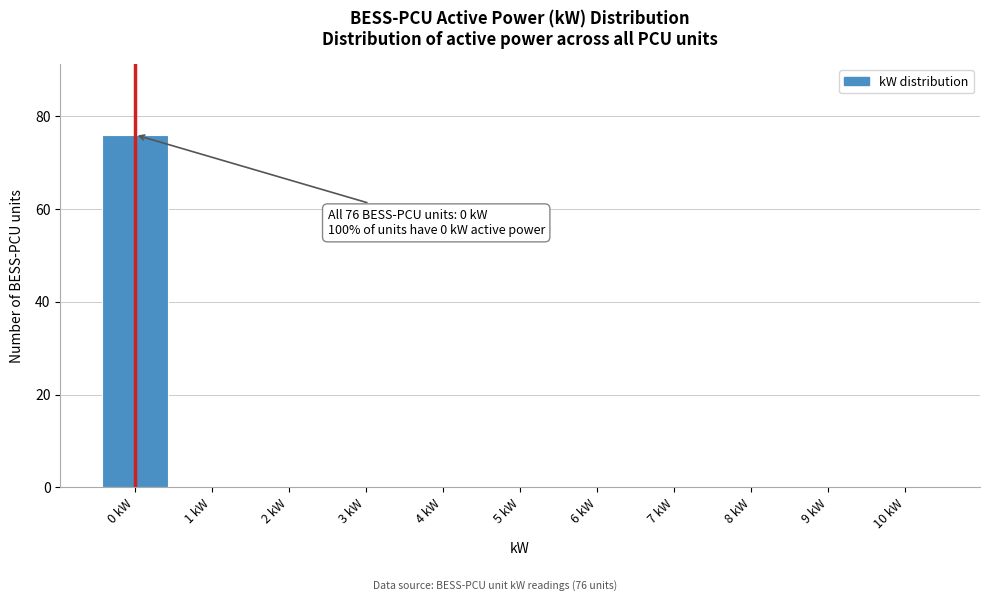

Over which range of the x-axis is the bar tallest?

-0.5 to 0.5